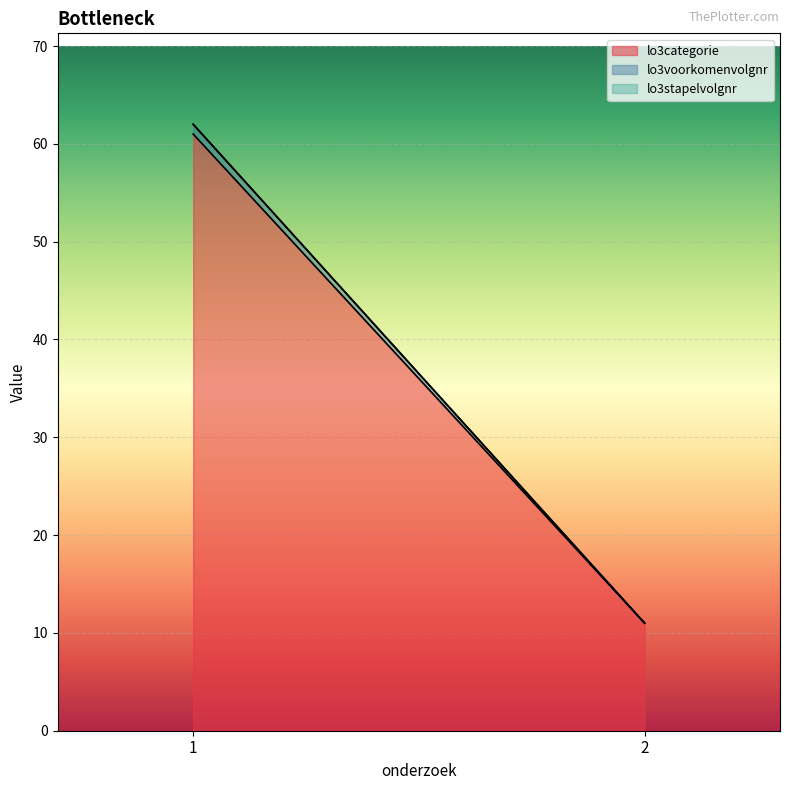

What is the total value across all series at 2?

11